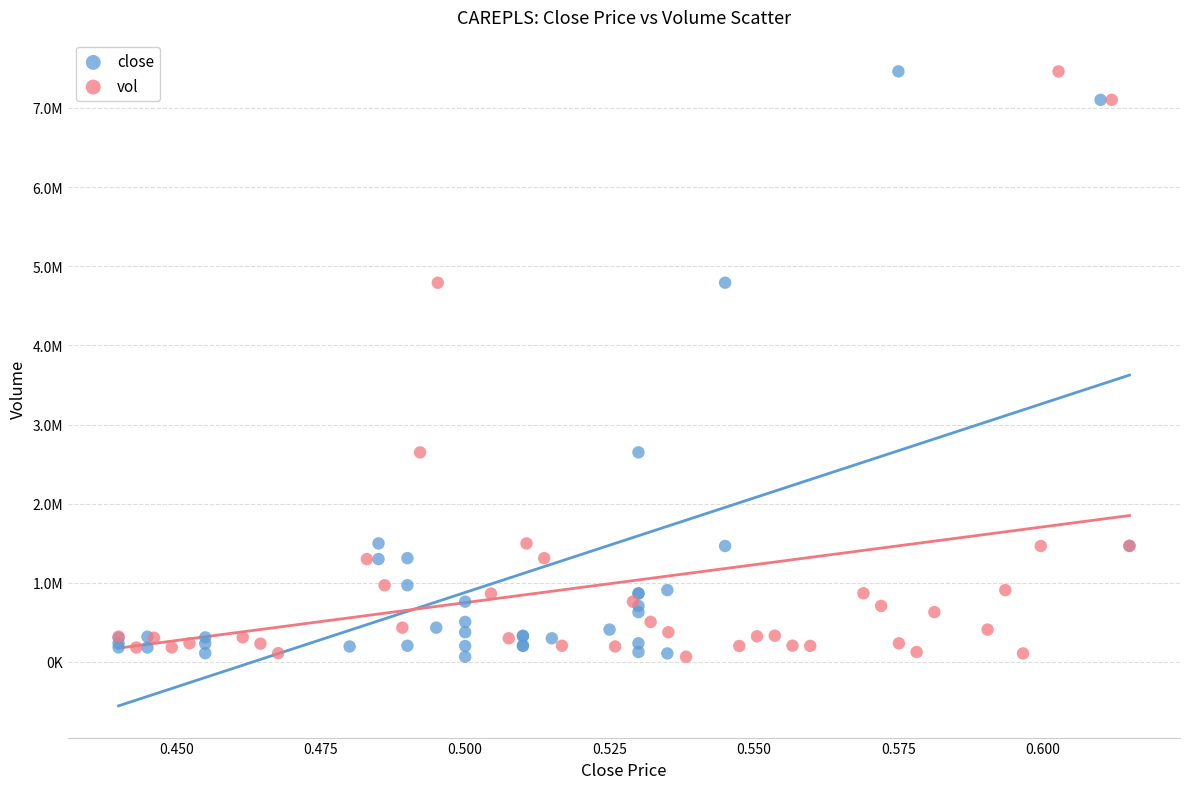

What are all the series names shown in the legend?

close, vol